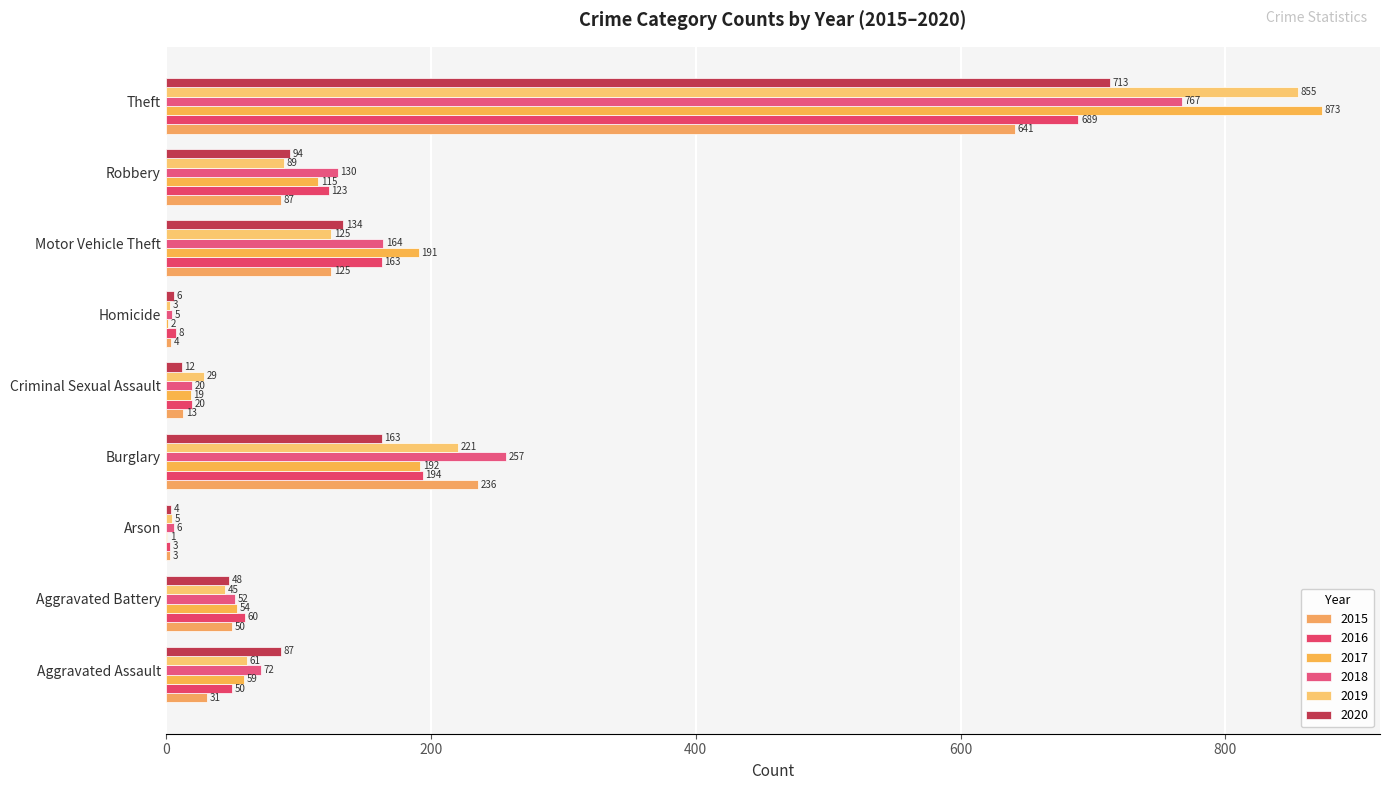

How many distinct data groups are displayed?

6